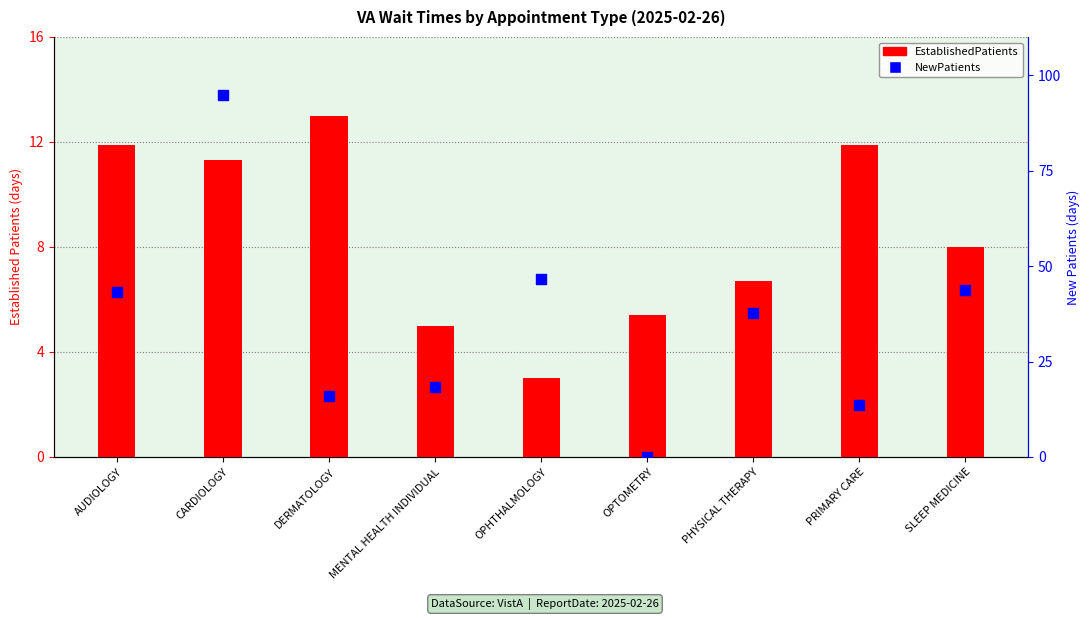

Which series reaches the maximum Y coordinate?

NewPatients